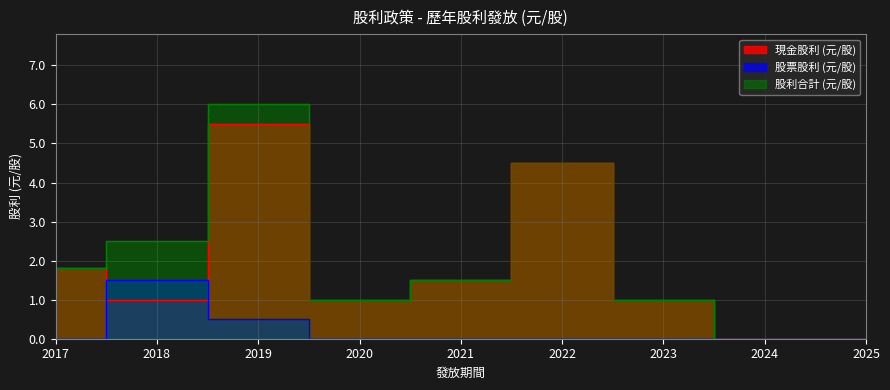

At which category is the sum across all series the highest?

2019